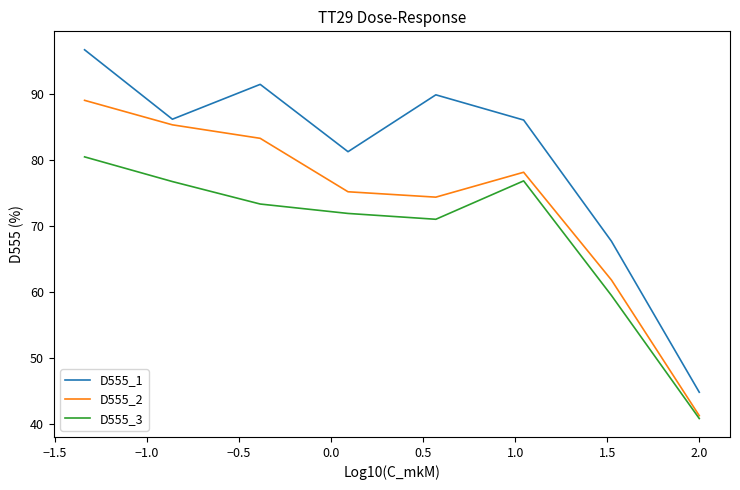

How many categories are shown in the chart?

8